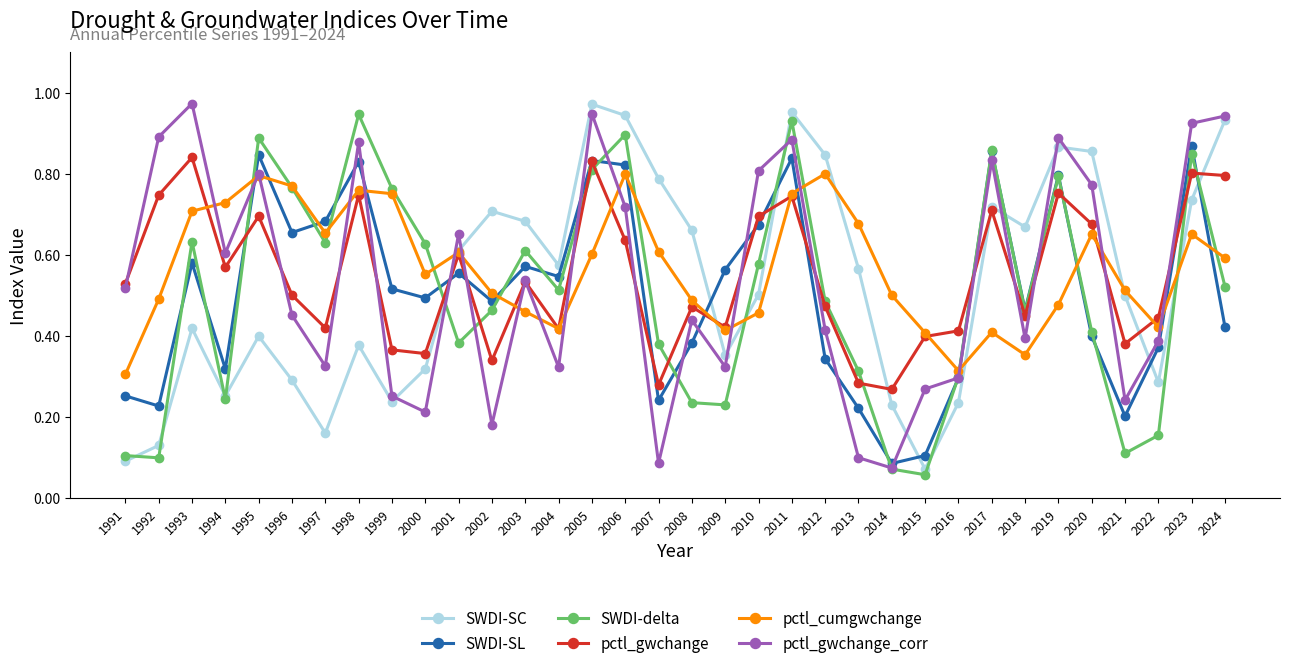

At which category is the sum across all series the highest?

2011